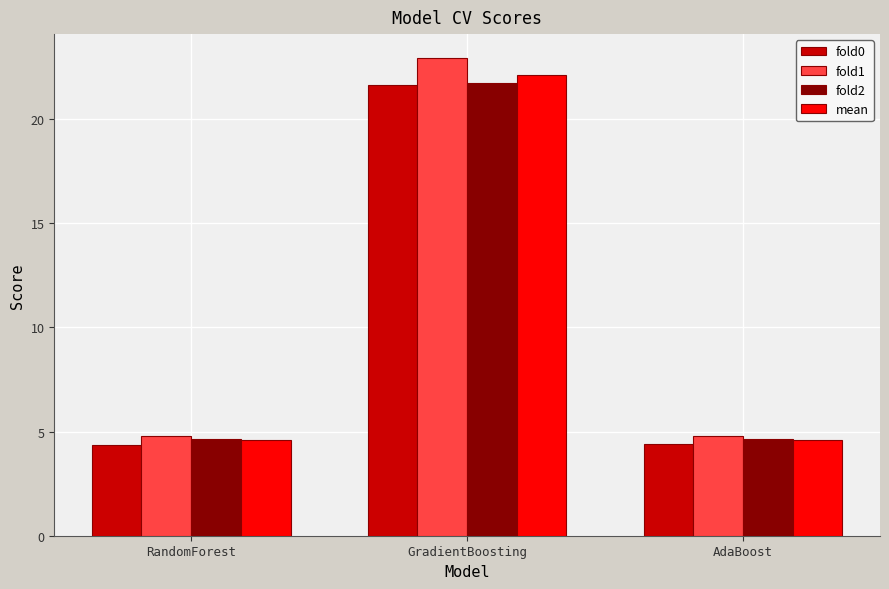

What is the average value of the fold1 series?

10.8